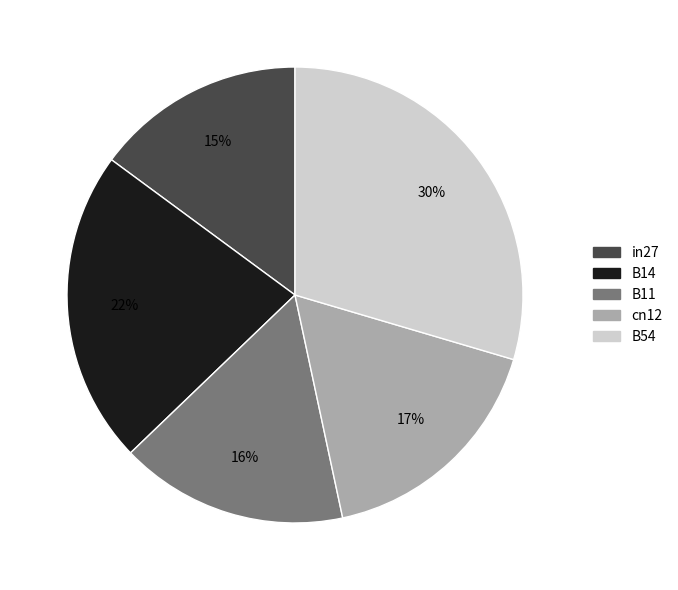

Rank the categories by value from lowest to highest.

in27, B11, cn12, B14, B54